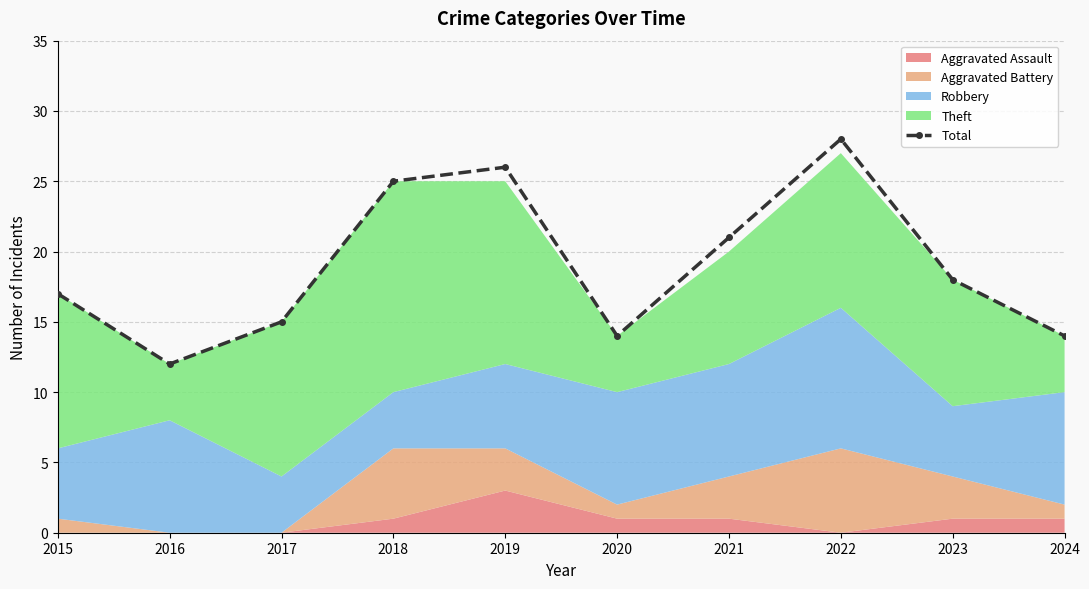

What is the approximate value at 2023, to the nearest 10?

20